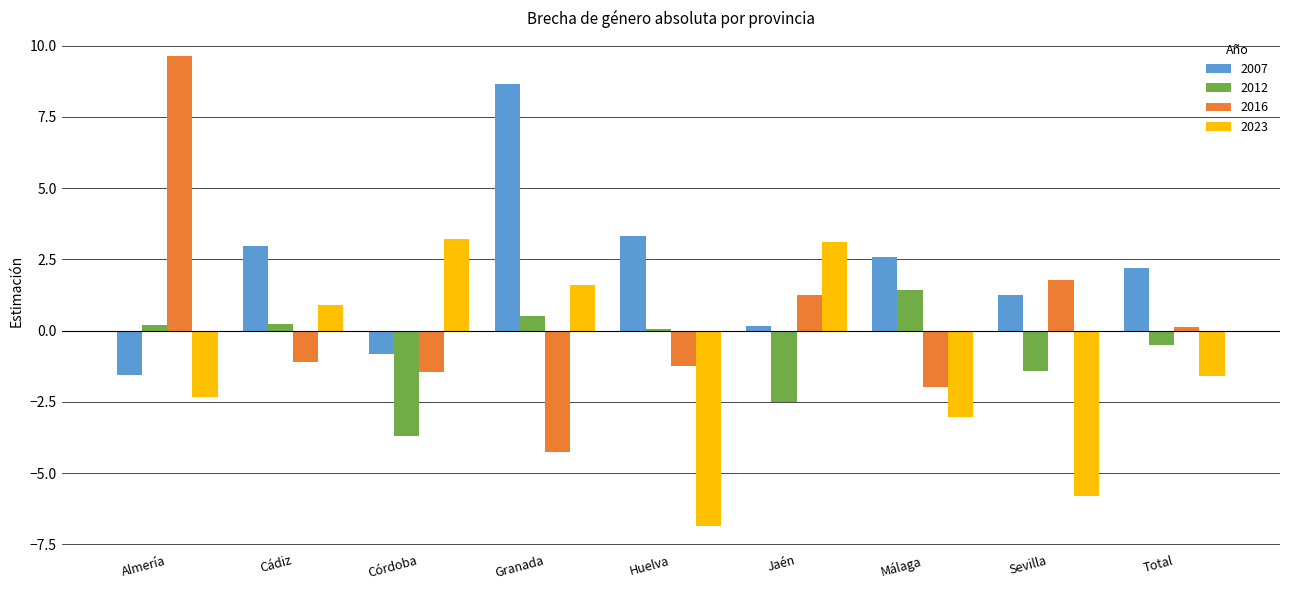

How many values in the 2016 series exceed -1?

4